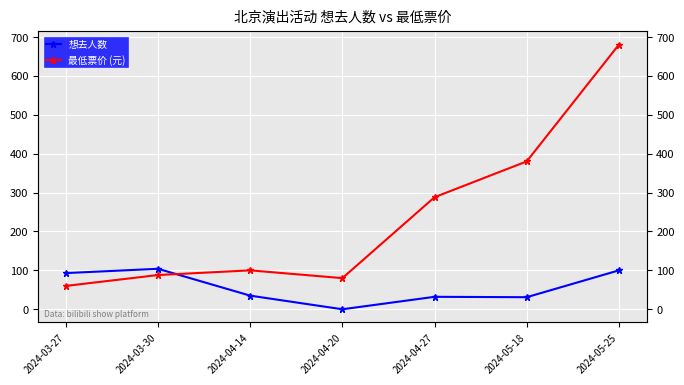

Where is 想去人数 nearest to the value 52?

2024-04-14